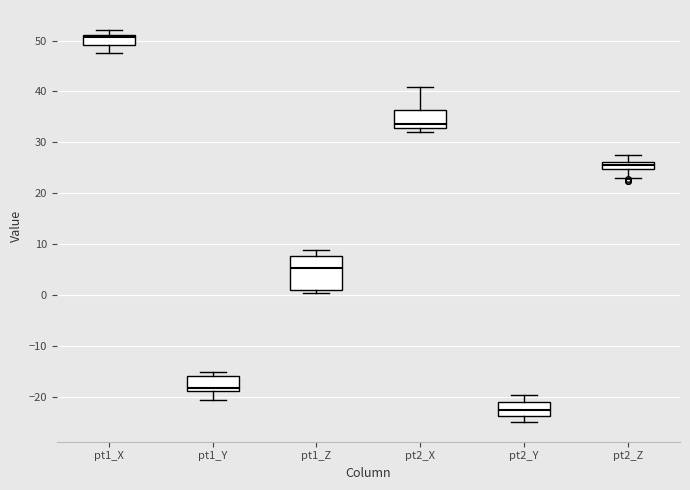

Where is the lower edge of the box for pt1_Z on the y-axis? The values are not printed on the chart, so give them approximately, as read against the axis.

1